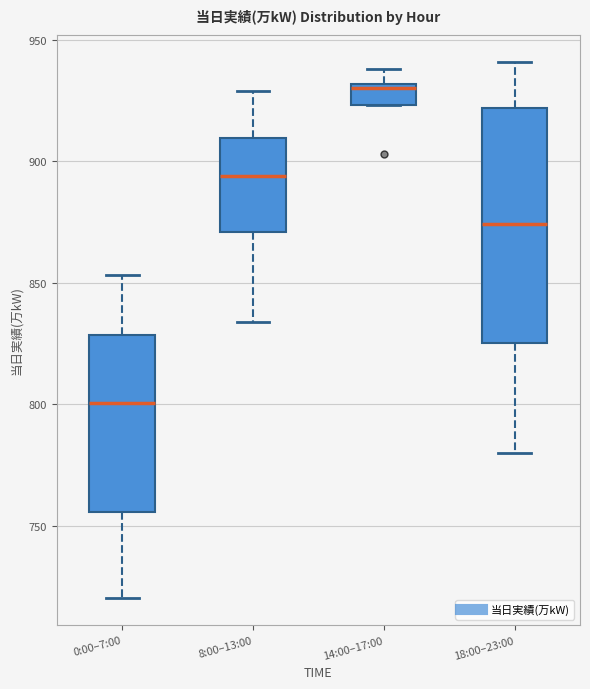

Which box is the tallest, from its lower edge to its upper edge?

18:00–23:00